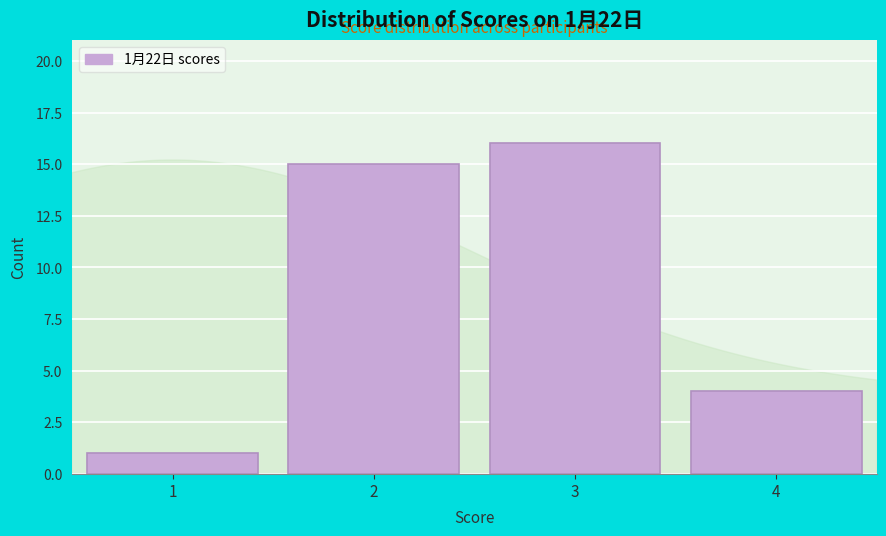

Reading left to right, transcribe all the data shown in this chart.

1	15	16	4